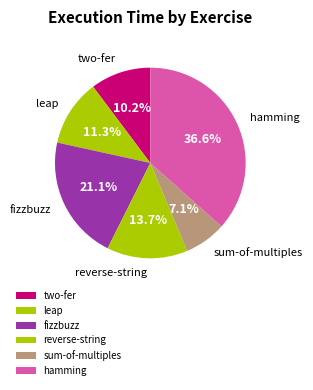

Count the number of slices in the pie.

6